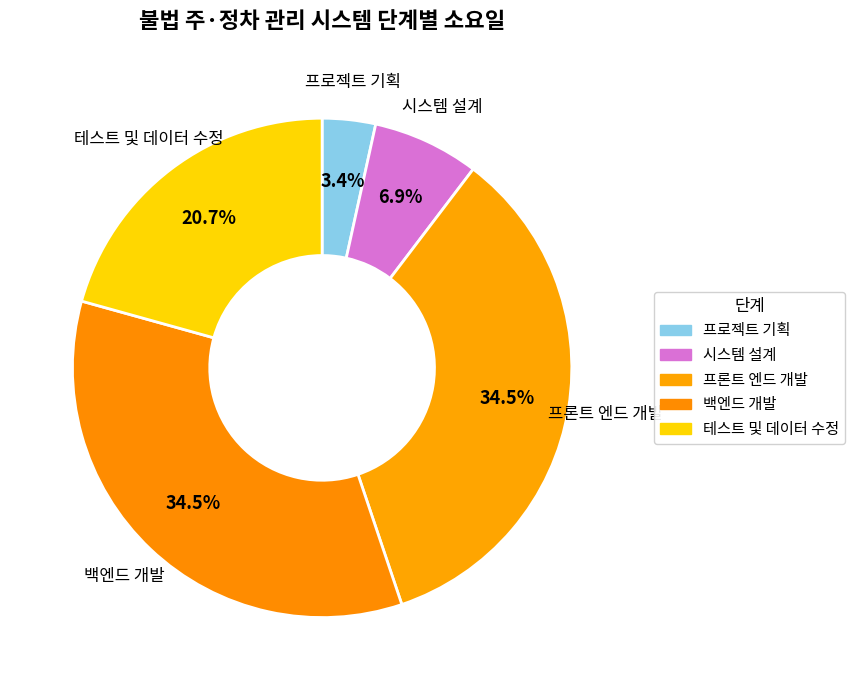

Count the number of slices in the pie.

5